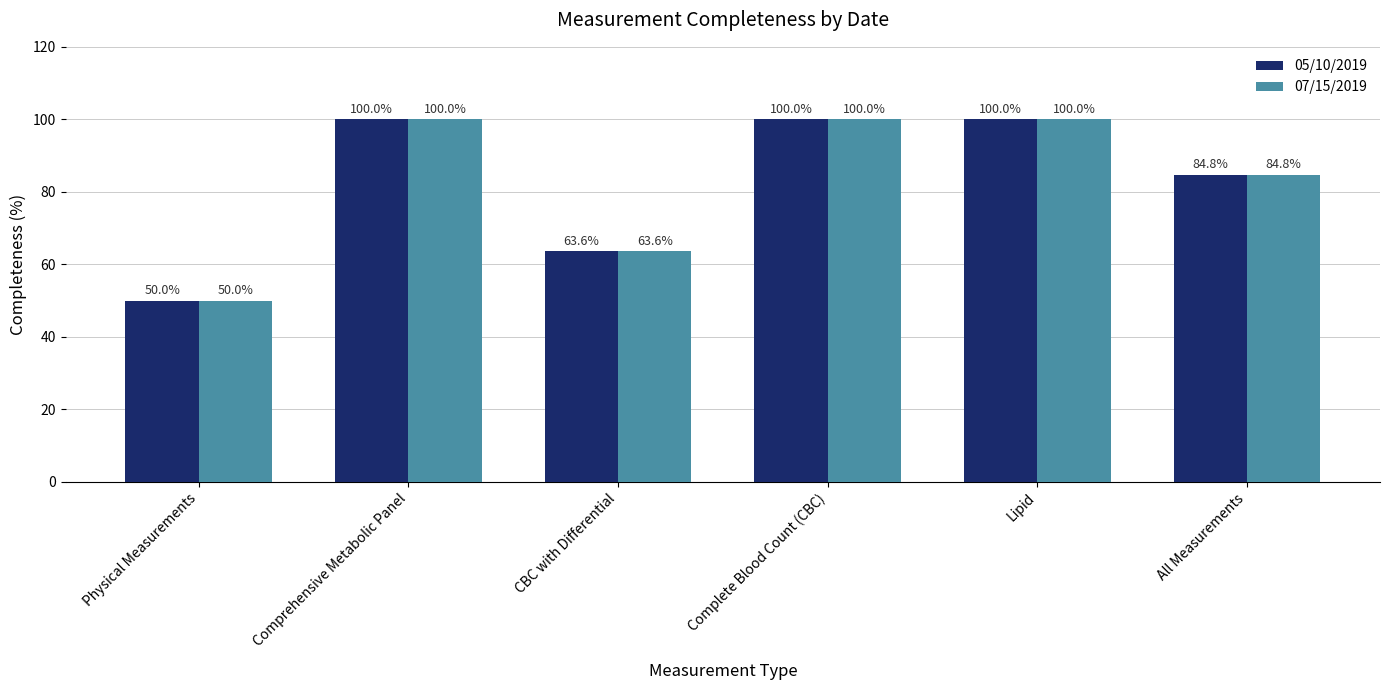

What is the minimum value for 05/10/2019?

50.0